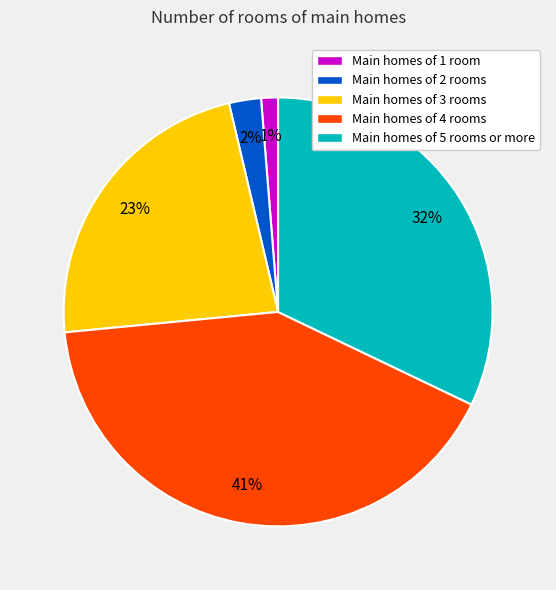

To the nearest percent, what portion does Main homes of 2 rooms represent?

2%